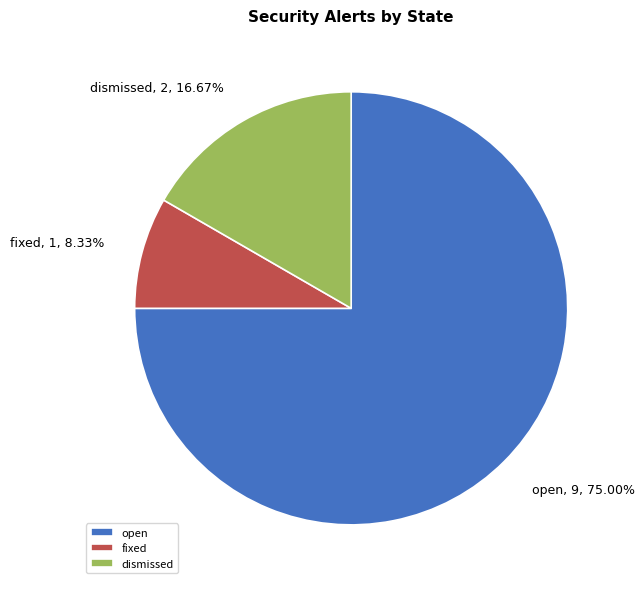

Which slice is the largest?

open